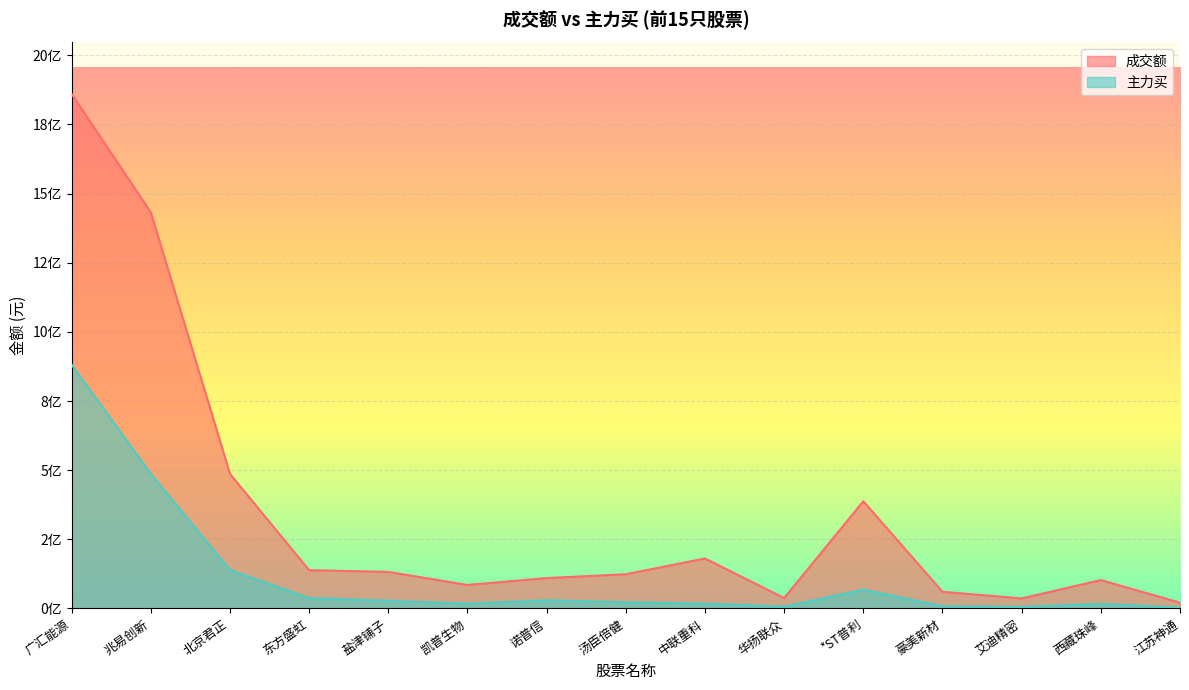

Rank the series by their maximum value, from highest to lowest.

成交额, 主力买